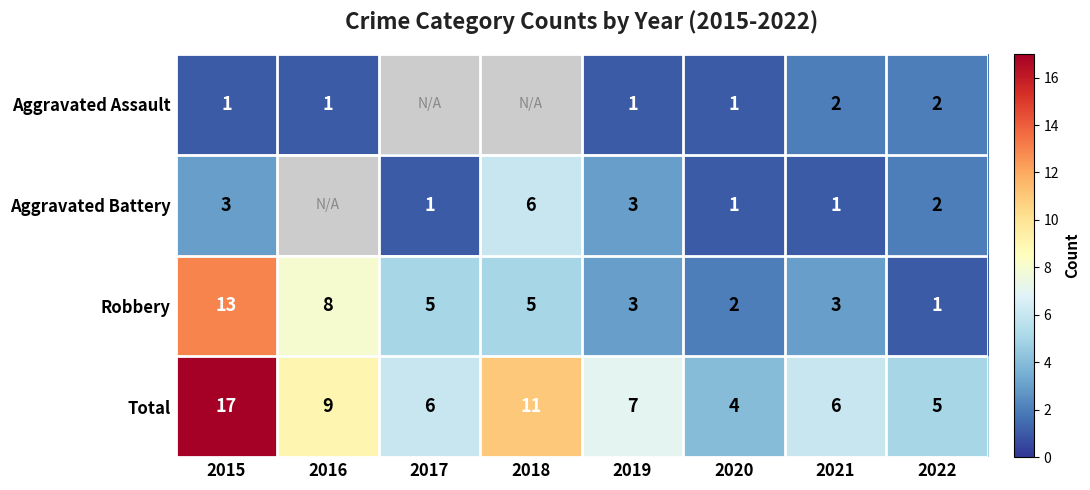

Which category has the highest value across all series?

2015